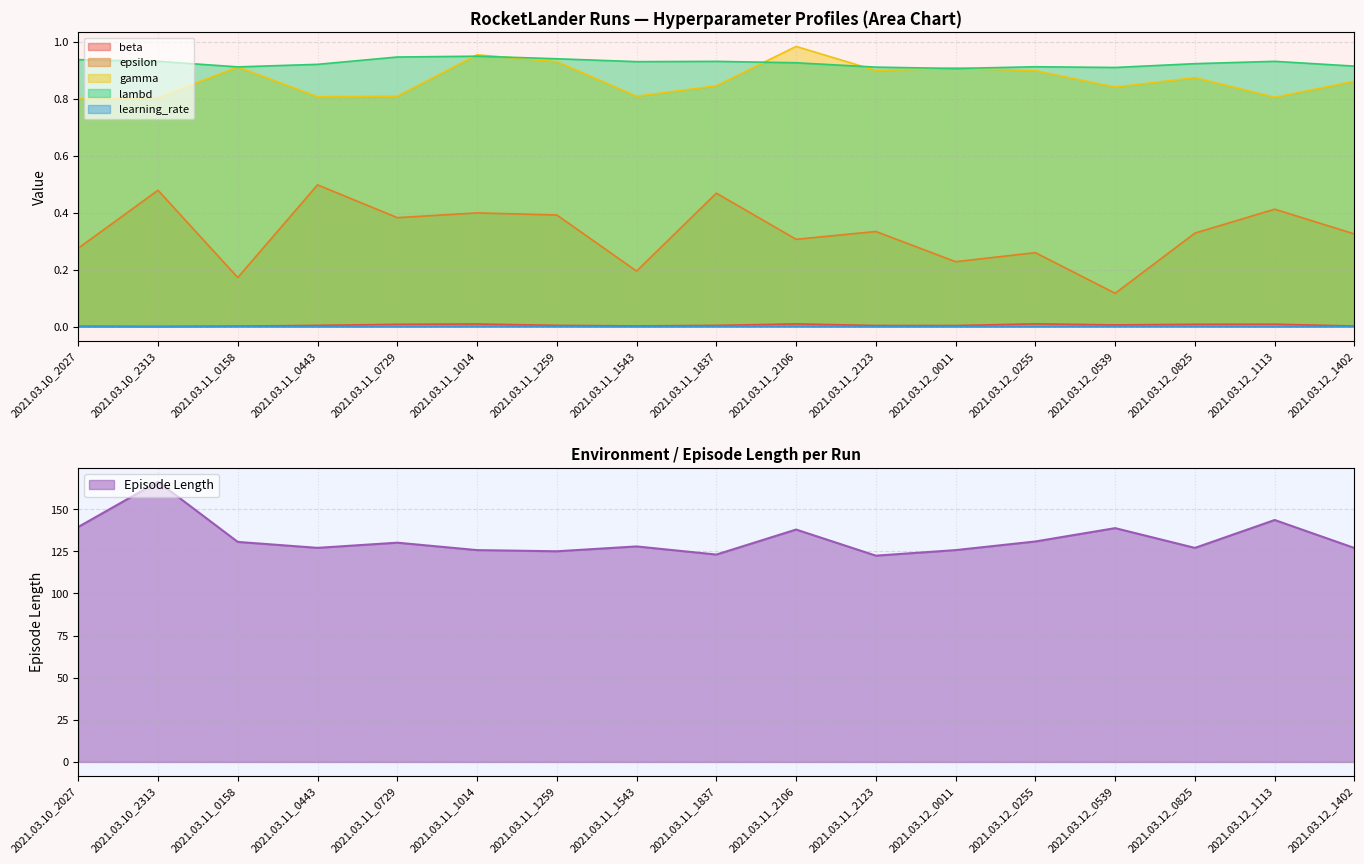

What is the difference between the maximum and minimum values in the gamma series?

0.2